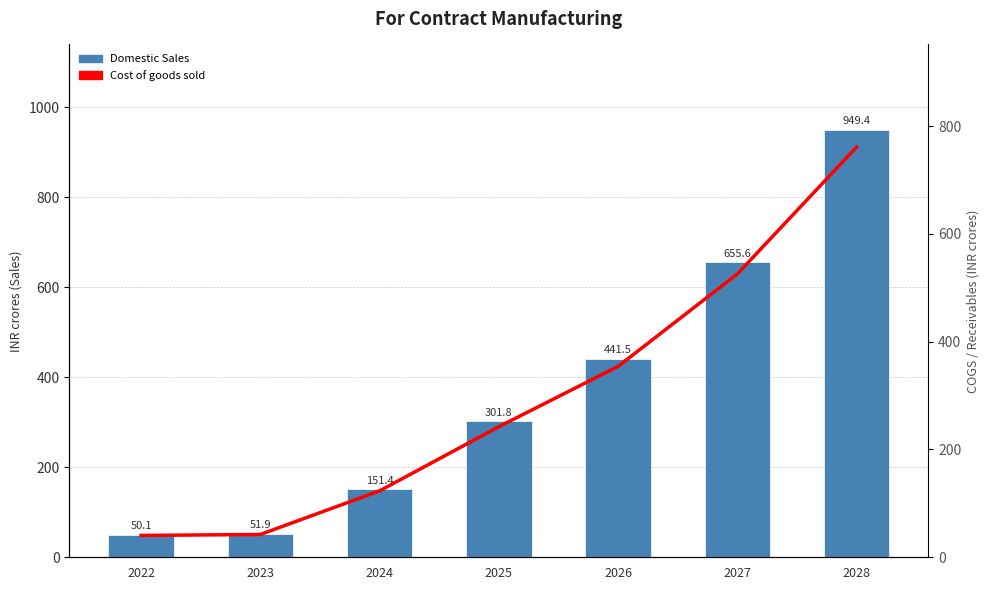

What is the spread (max minus min) of values at 2022?

9.6